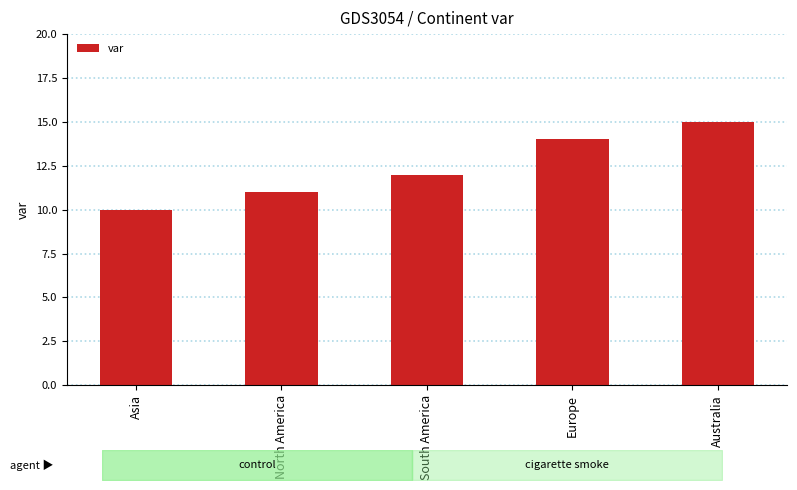

What is the maximum value shown in the chart?

15